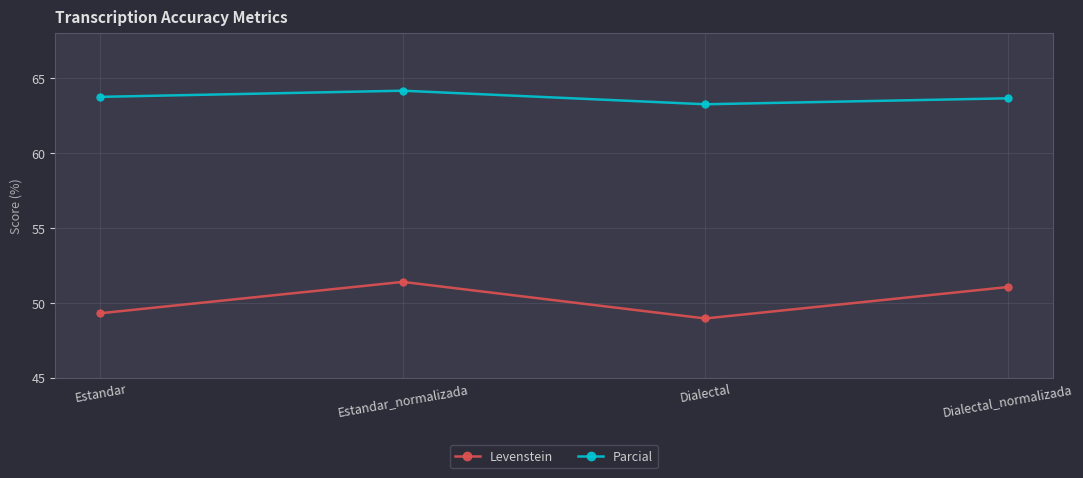

Read the Parcial value at Estandar_normalizada.

64.2